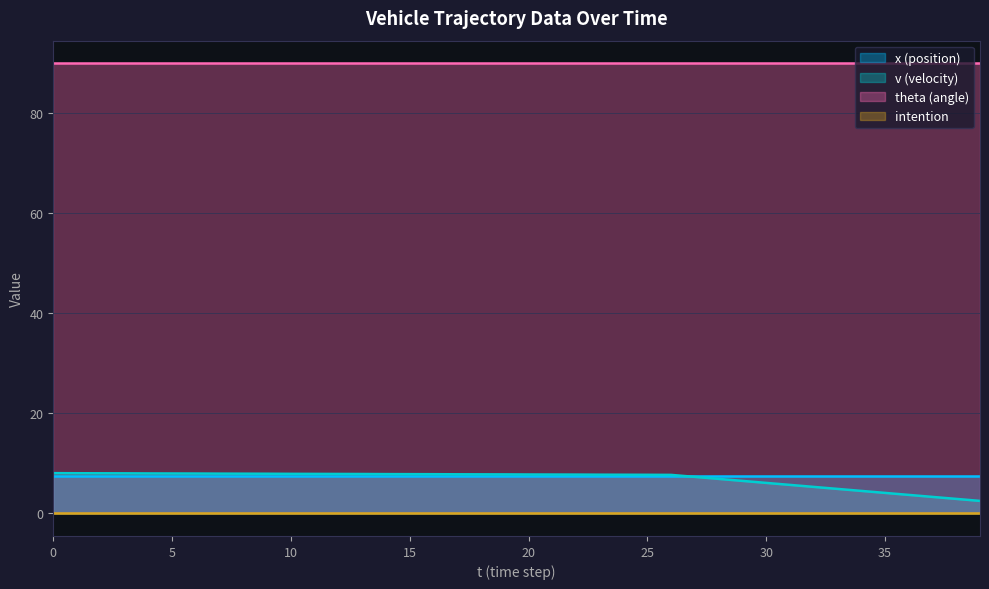

Reading left to right, extract all data points from this chart.

x (position): 0=7.5	1=7.5	2=7.5	3=7.5	4=7.5	5=7.5	6=7.5	7=7.5	8=7.5	9=7.5	10=7.5	11=7.5	12=7.5	13=7.5	14=7.5	15=7.5	16=7.5	17=7.5	18=7.5	19=7.5	20=7.5	21=7.5	22=7.5	23=7.5	24=7.5	25=7.5	26=7.5	27=7.5	28=7.5	29=7.5	30=7.5	31=7.5	32=7.5	33=7.5	34=7.5	35=7.5	36=7.5	37=7.5	38=7.5	39=7.5
v (velocity): 0=8.1	1=8.0	2=8.0	3=8.0	4=8.0	5=8.0	6=8.0	7=8.0	8=8.0	9=7.9	10=7.9	11=7.9	12=7.9	13=7.9	14=7.9	15=7.9	16=7.8	17=7.8	18=7.8	19=7.8	20=7.8	21=7.8	22=7.8	23=7.8	24=7.7	25=7.7	26=7.7	27=7.3	28=6.9	29=6.5	30=6.1	31=5.7	32=5.3	33=4.9	34=4.5	35=4.1	36=3.7	37=3.3	38=2.9	39=2.5
theta (angle): 0=90.0	1=90.0	2=90.0	3=90.0	4=90.0	5=90.0	6=90.0	7=90.0	8=90.0	9=90.0	10=90.0	11=90.0	12=90.0	13=90.0	14=90.0	15=90.0	16=90.0	17=90.0	18=90.0	19=90.0	20=90.0	21=90.0	22=90.0	23=90.0	24=90.0	25=90.0	26=90.0	27=90.0	28=90.0	29=90.0	30=90.0	31=90.0	32=90.0	33=90.0	34=90.0	35=90.0	36=90.0	37=90.0	38=90.0	39=90.0
intention: 0=0.0	1=0.0	2=0.0	3=0.0	4=0.0	5=0.0	6=0.0	7=0.0	8=0.0	9=0.0	10=0.0	11=0.0	12=0.0	13=0.0	14=0.0	15=0.0	16=0.0	17=0.0	18=0.0	19=0.0	20=0.0	21=0.0	22=0.0	23=0.0	24=0.0	25=0.0	26=0.0	27=0.0	28=0.0	29=0.0	30=0.0	31=0.0	32=0.0	33=0.0	34=0.0	35=0.0	36=0.0	37=0.0	38=0.0	39=0.0